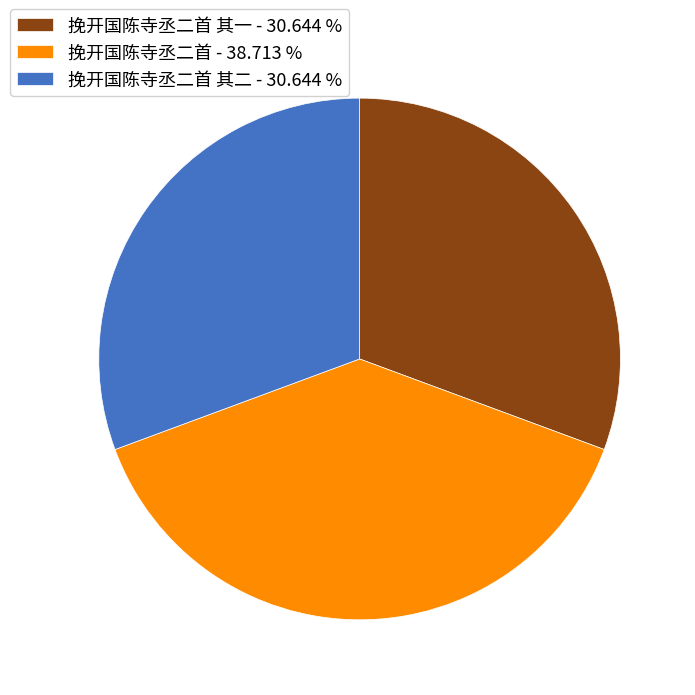

Approximately how many times larger is the value at 挽开国陈寺丞二首 其一 - 30.644 % compared to 挽开国陈寺丞二首 - 38.713 %?

0.8